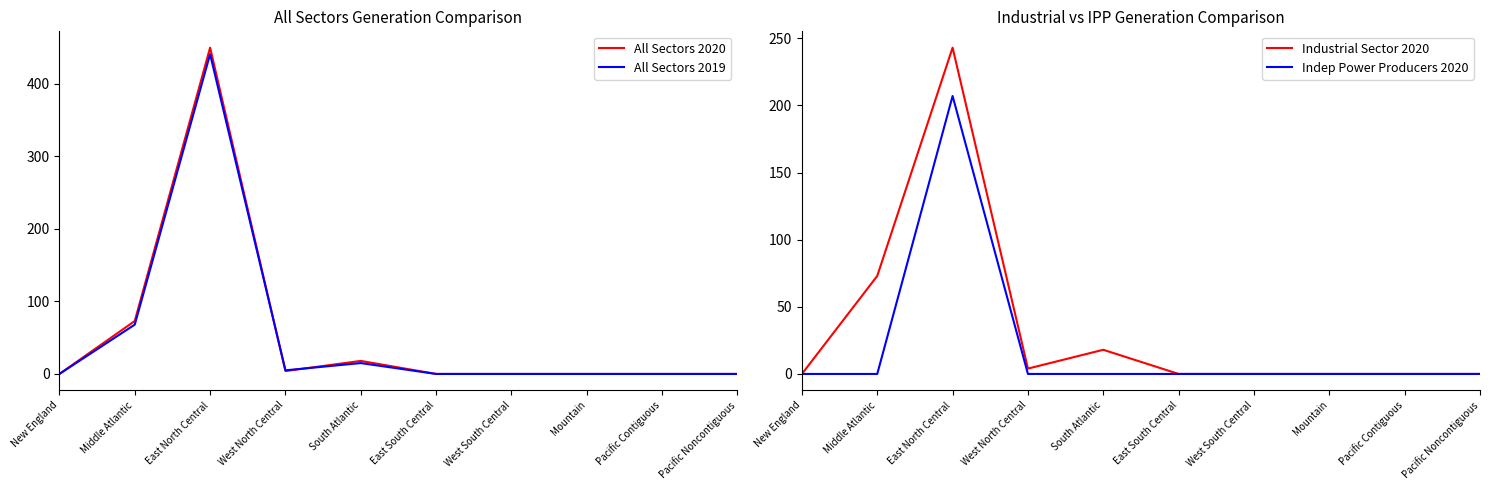

Does the chart display data point markers on the line(s)?

No